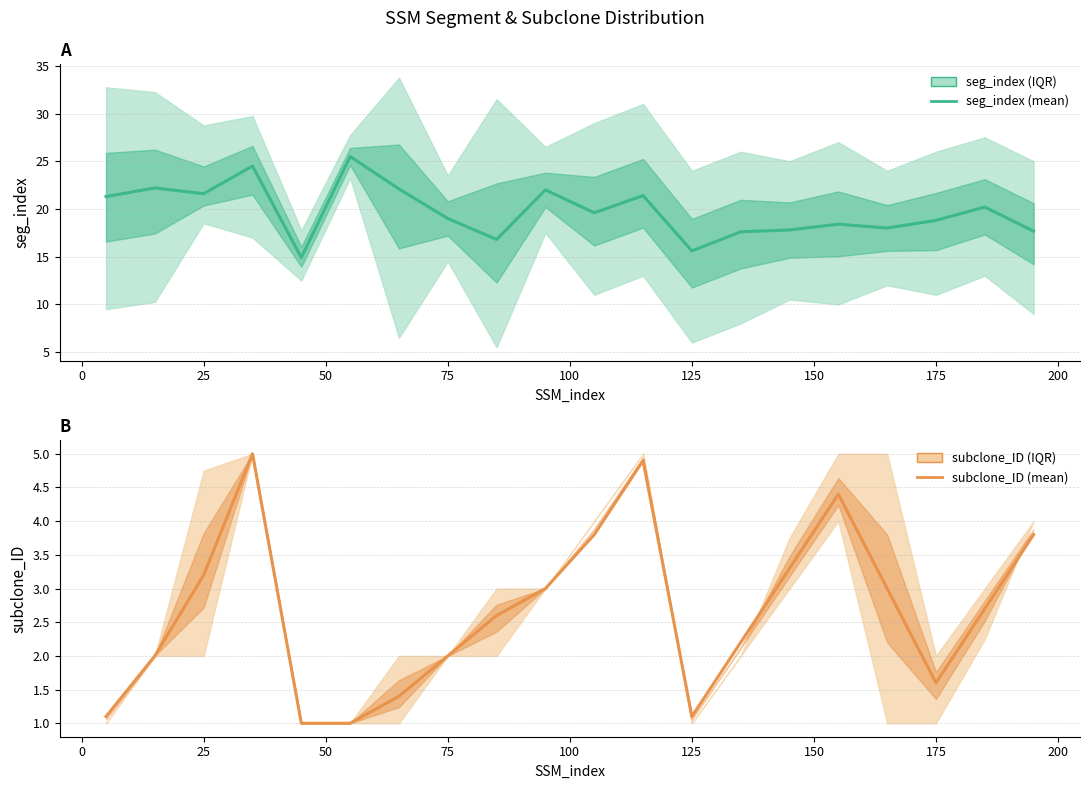

At how many categories does at least one series exceed 4?

20